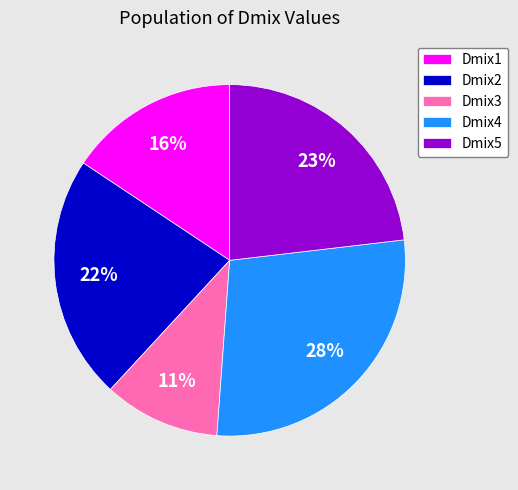

Is it true that Dmix5 is 11% of the pie?

False